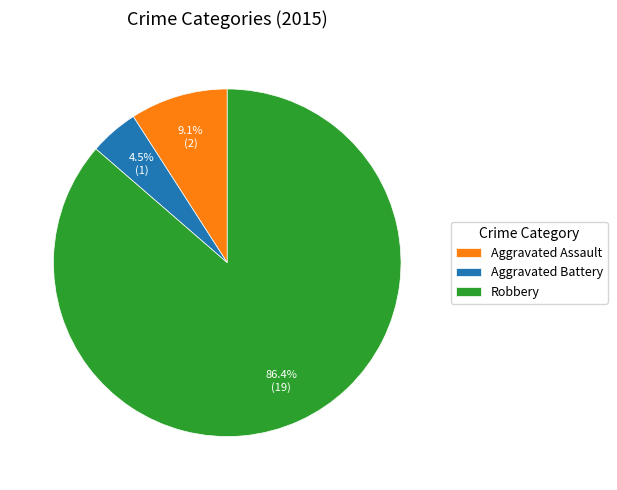

Which has a higher value, Robbery or Aggravated Assault?

Robbery